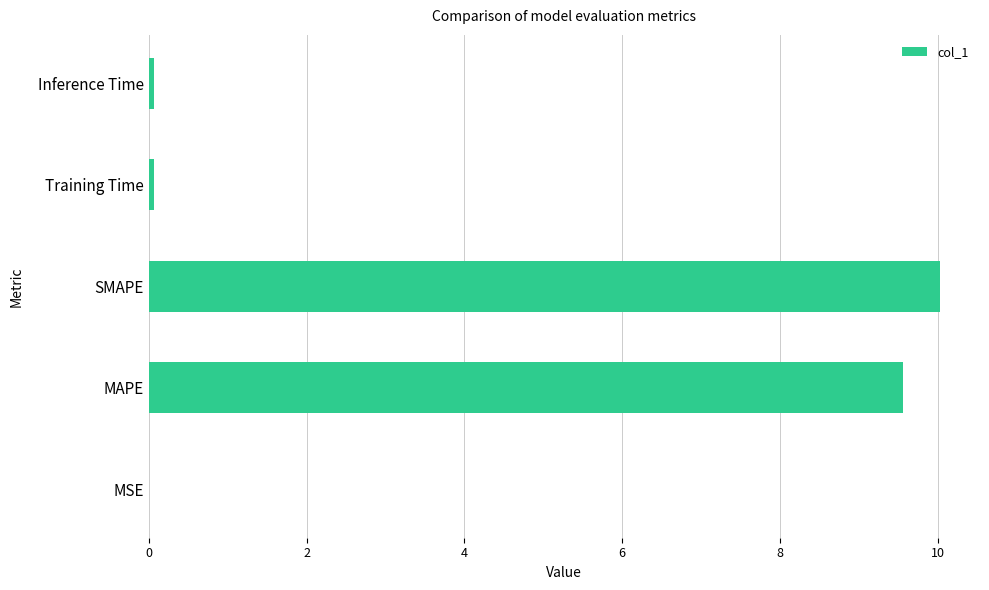

What is the ratio of the value at MAPE to the value at SMAPE?

1.0